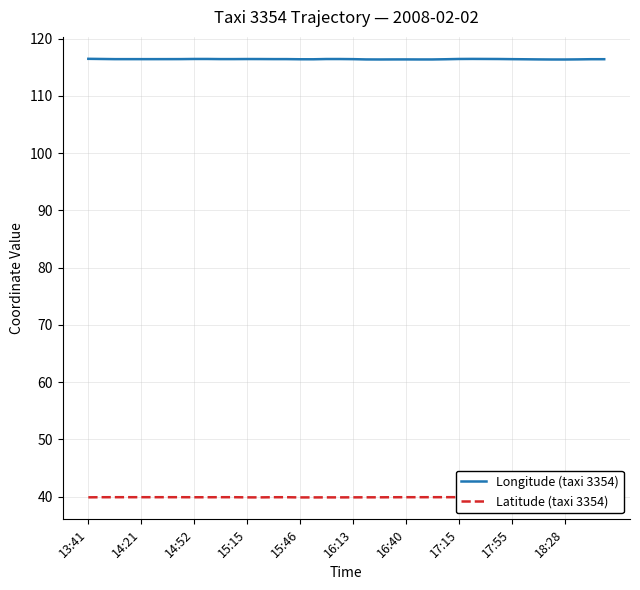

The value of Longitude (taxi 3354) at 15:46 is 185.3. True or false?

False